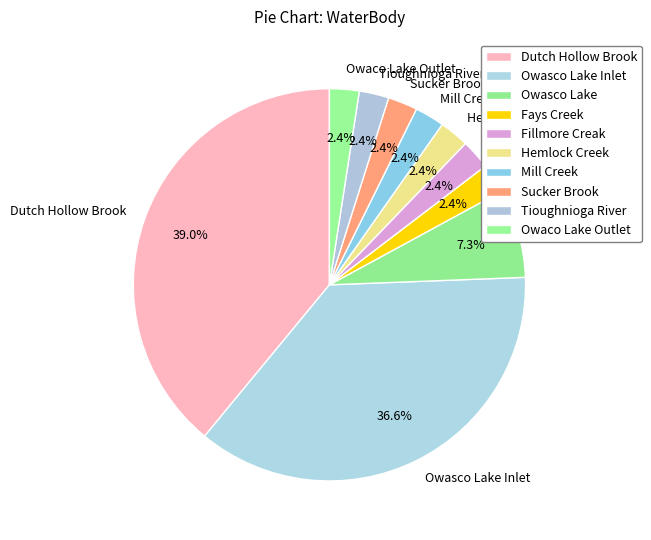

To the nearest percent, what is the average slice percentage?

10%